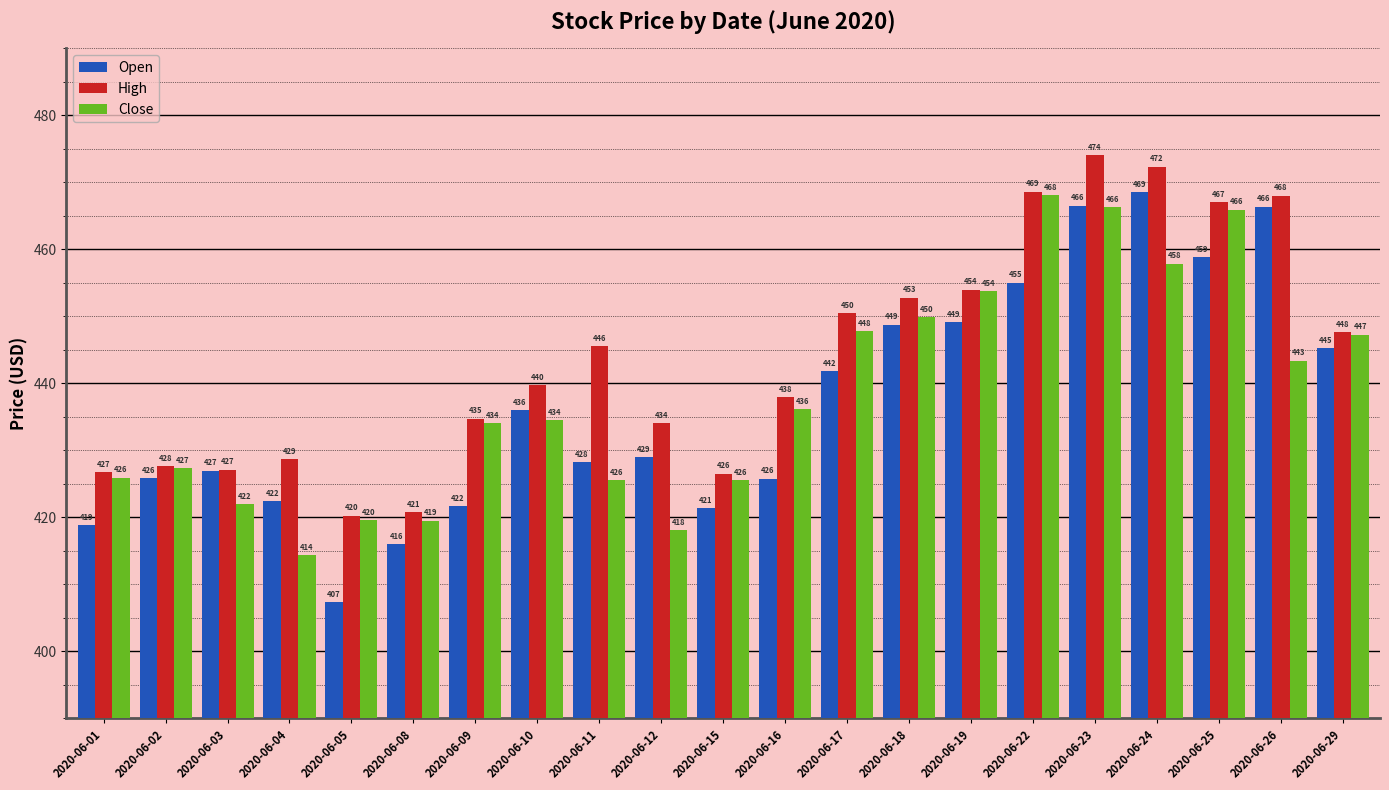

What is the difference between the maximum and second lowest values in the High series?

53.2